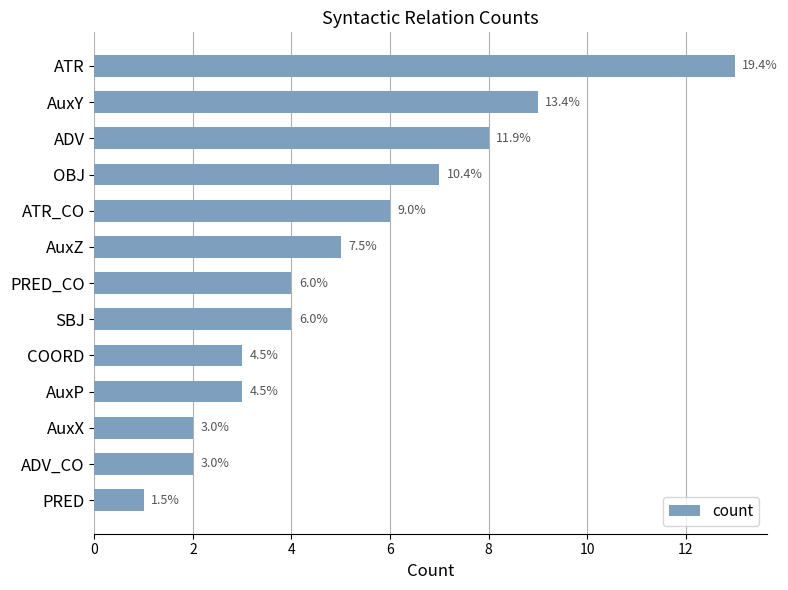

Are the bars horizontal?

Yes